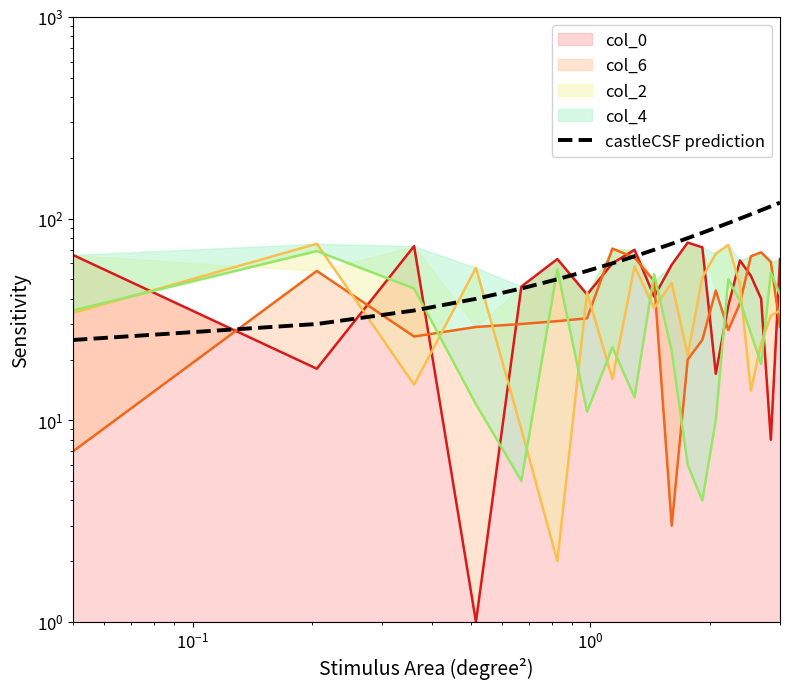

True or false: the data shows 47 at $\mathdefault{10^{-1}}$.

False